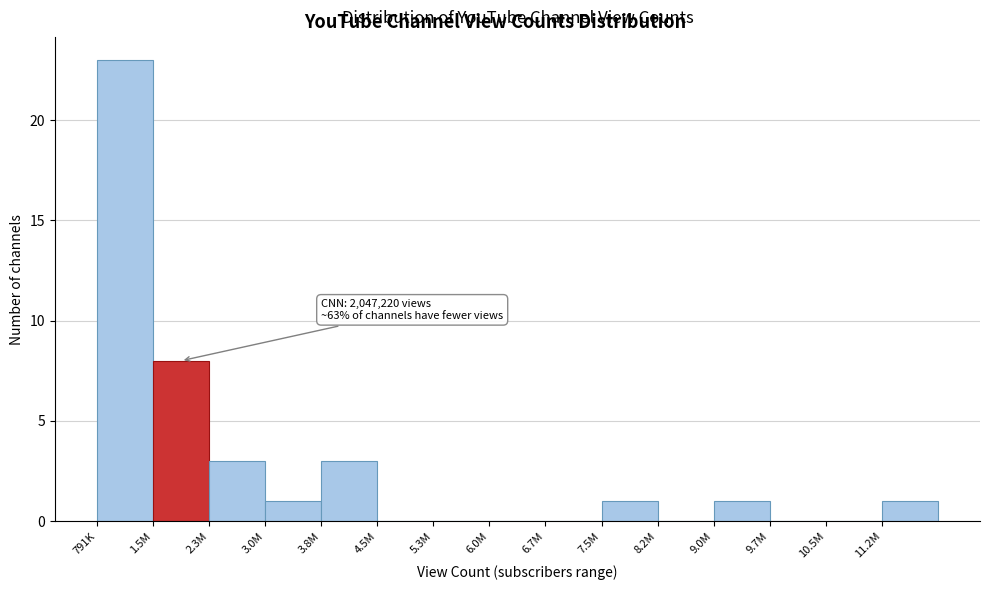

Reading right to left, transcribe all the data shown in this chart.

11.2M=1	10.5M=0	9.7M=0	9.0M=1	8.2M=0	7.5M=1	6.7M=0	6.0M=0	5.3M=0	4.5M=0	3.8M=3	3.0M=1	2.3M=3	1.5M=8	791K=23